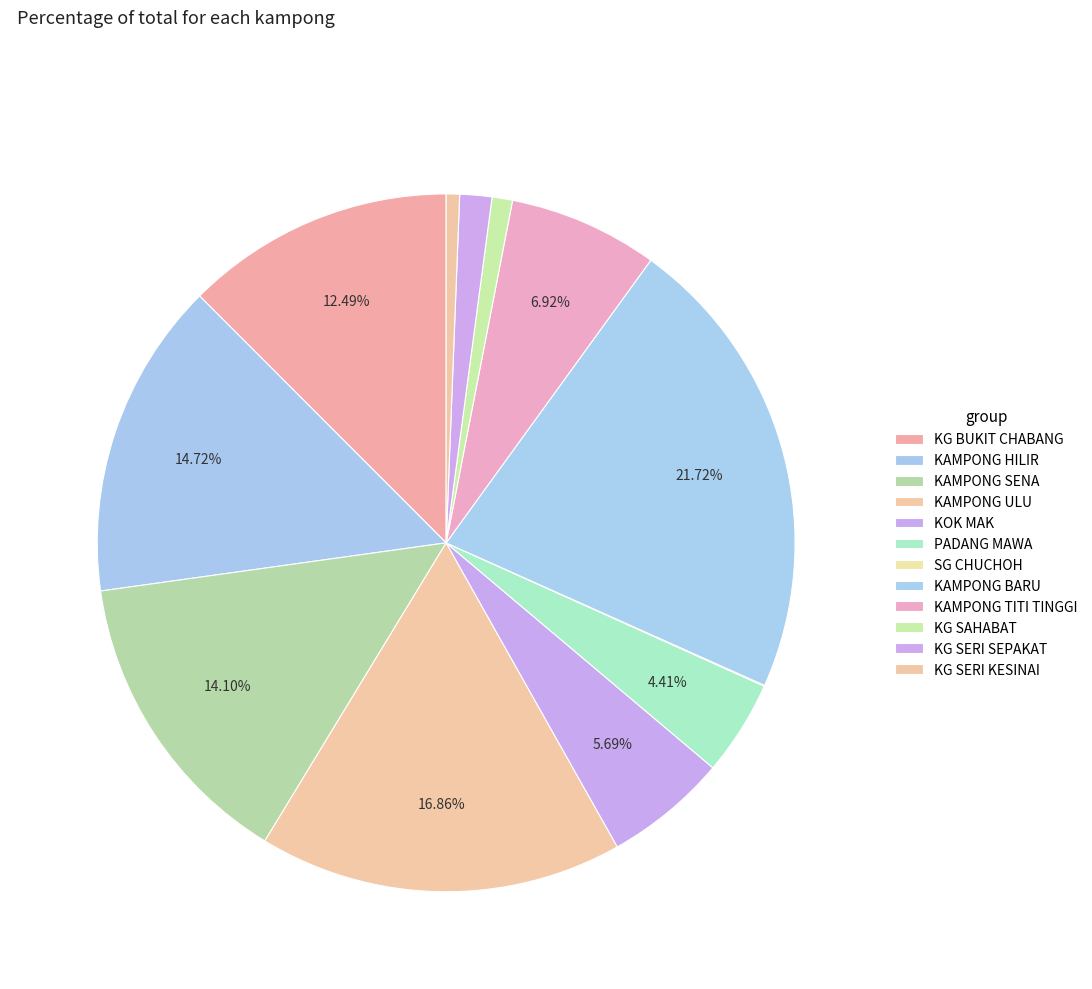

What is the largest slice in the pie chart?

KAMPONG BARU